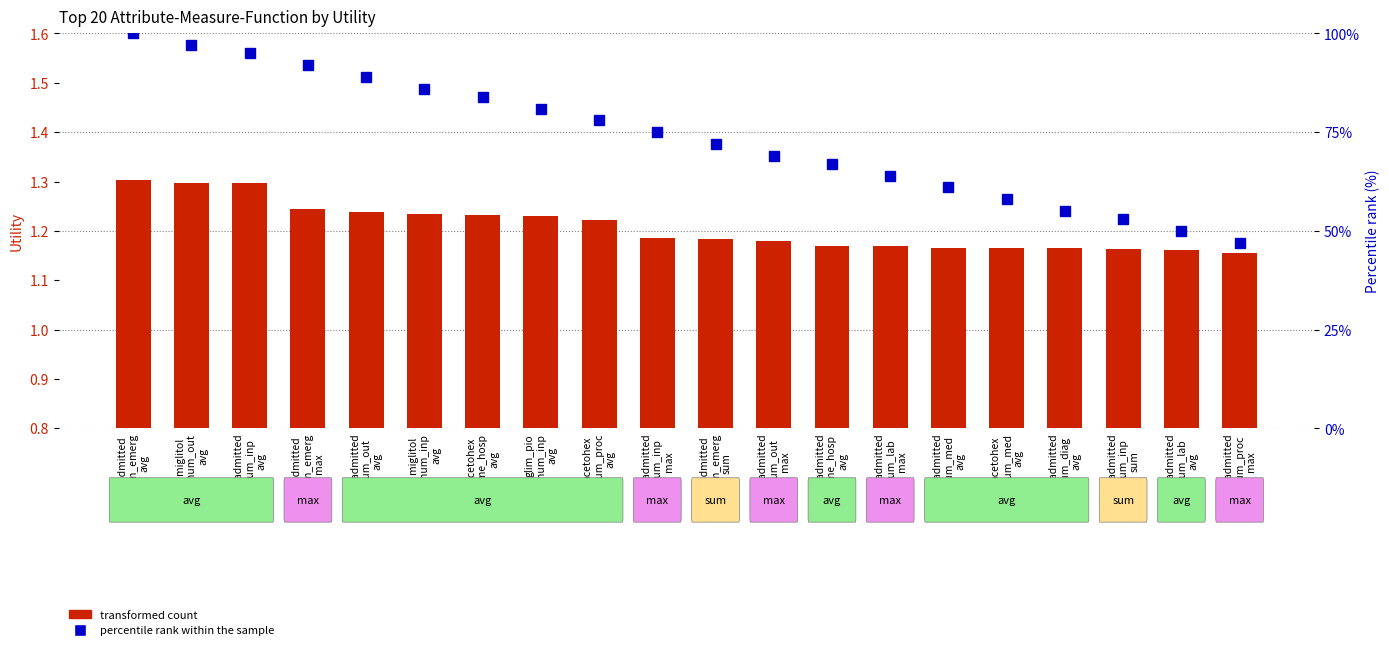

Rank the series at readmitted
num_inp
sum from highest to lowest value.

percentile rank within the sample, transformed count